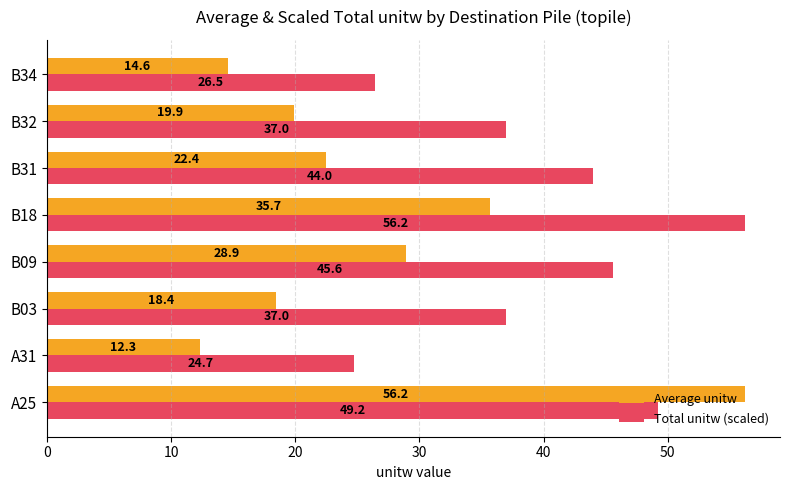

Which series has the widest spread of values?

Average unitw